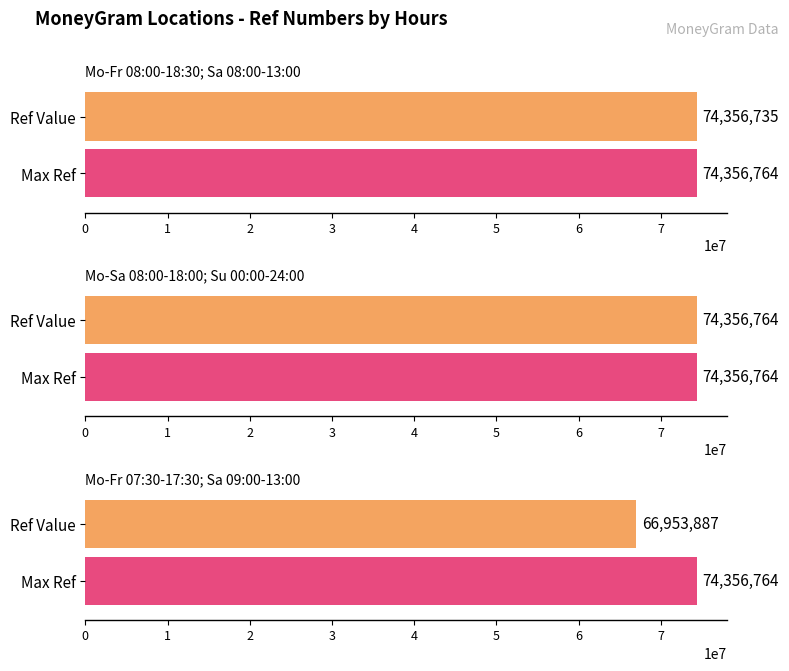

What is the difference between the maximum and minimum values?

7402877